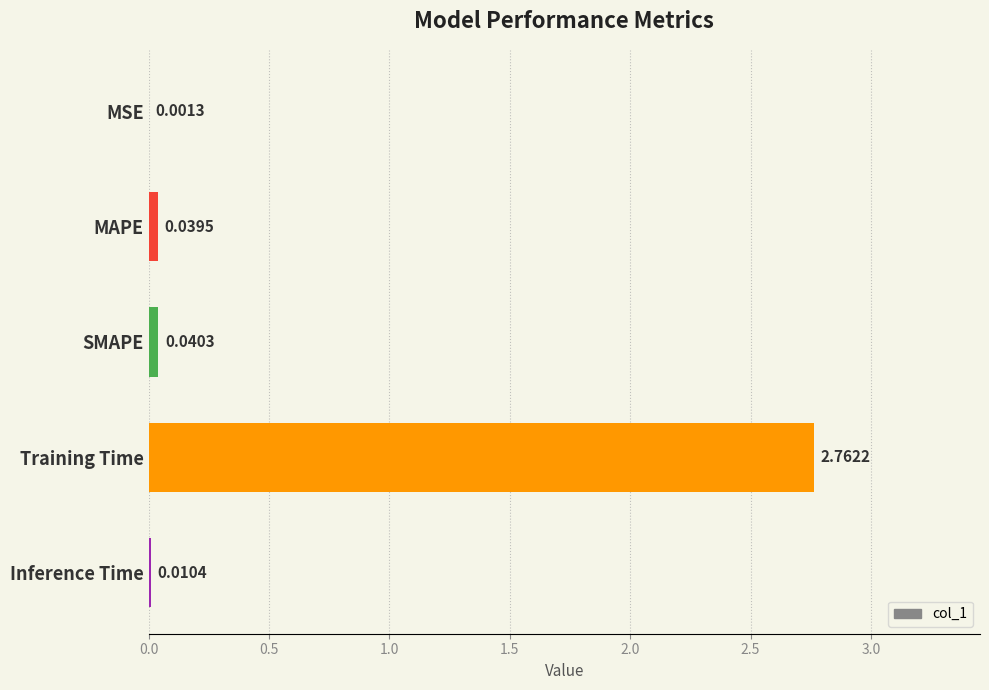

Which has a higher value, Inference Time or Training Time?

Training Time